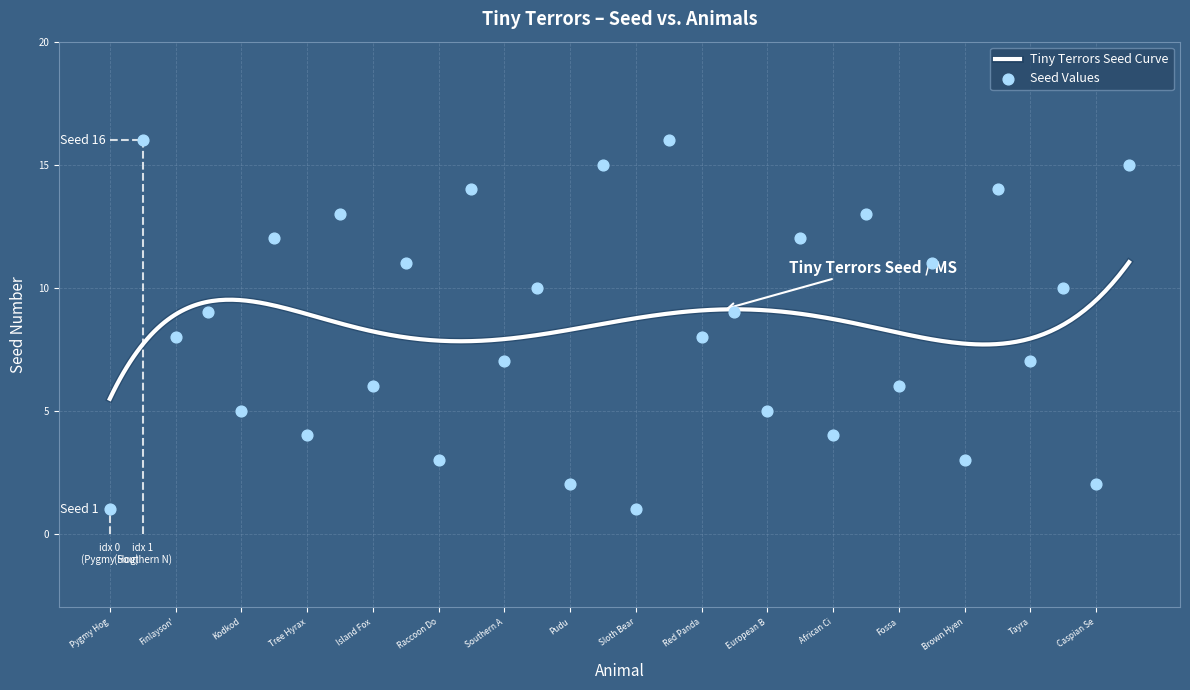

Which has a higher value, Fossa or Kowari?

Kowari